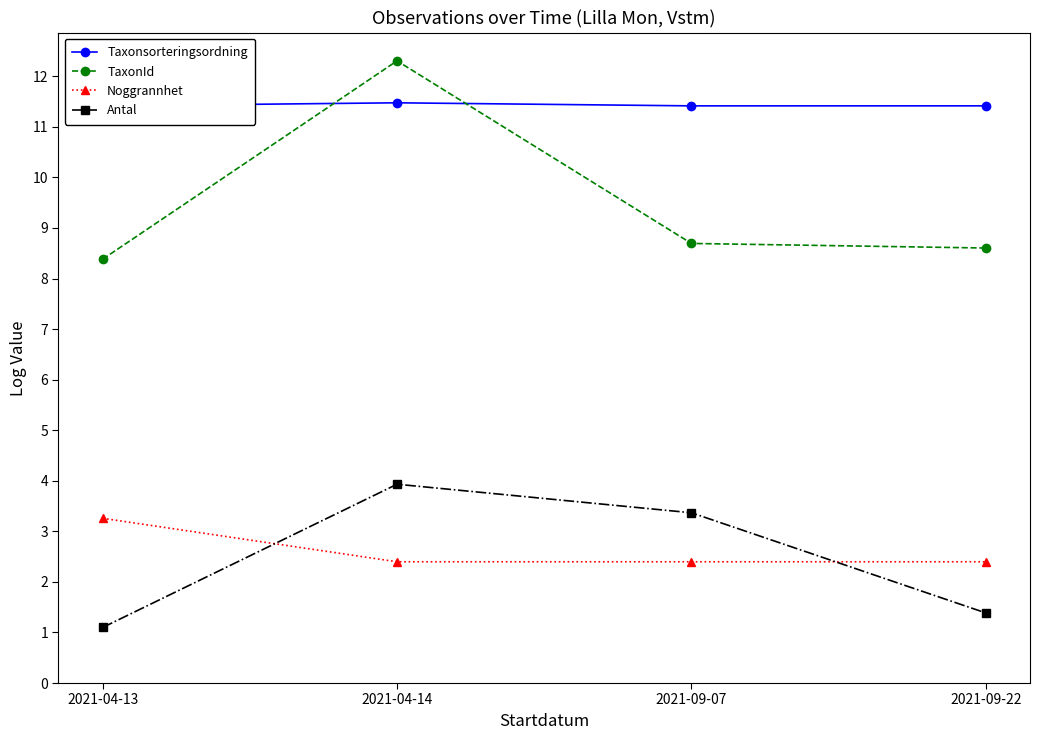

What is the average value of the TaxonId series?

9.5